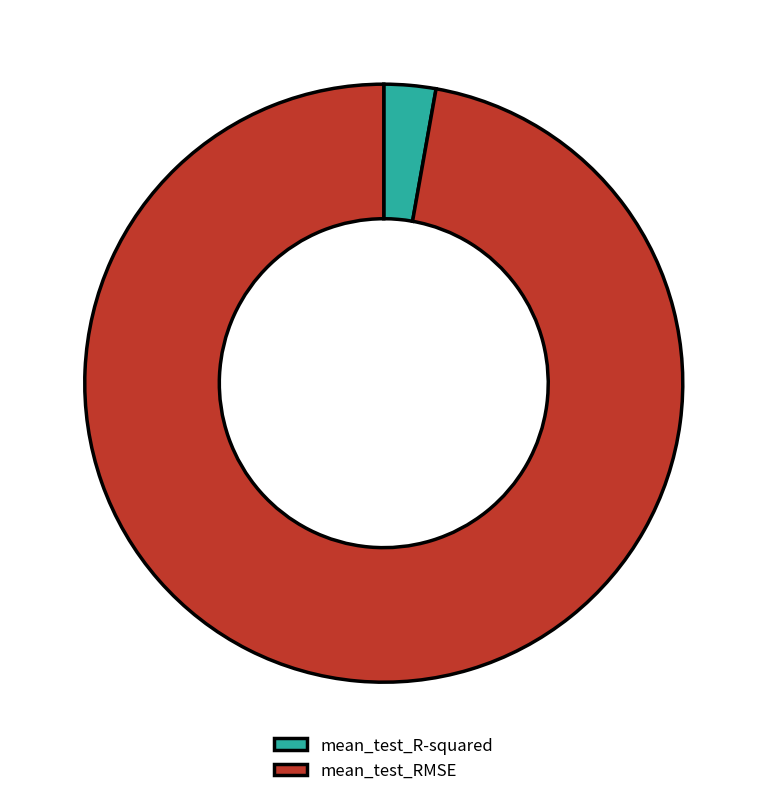

What is the majority slice?

mean_test_RMSE